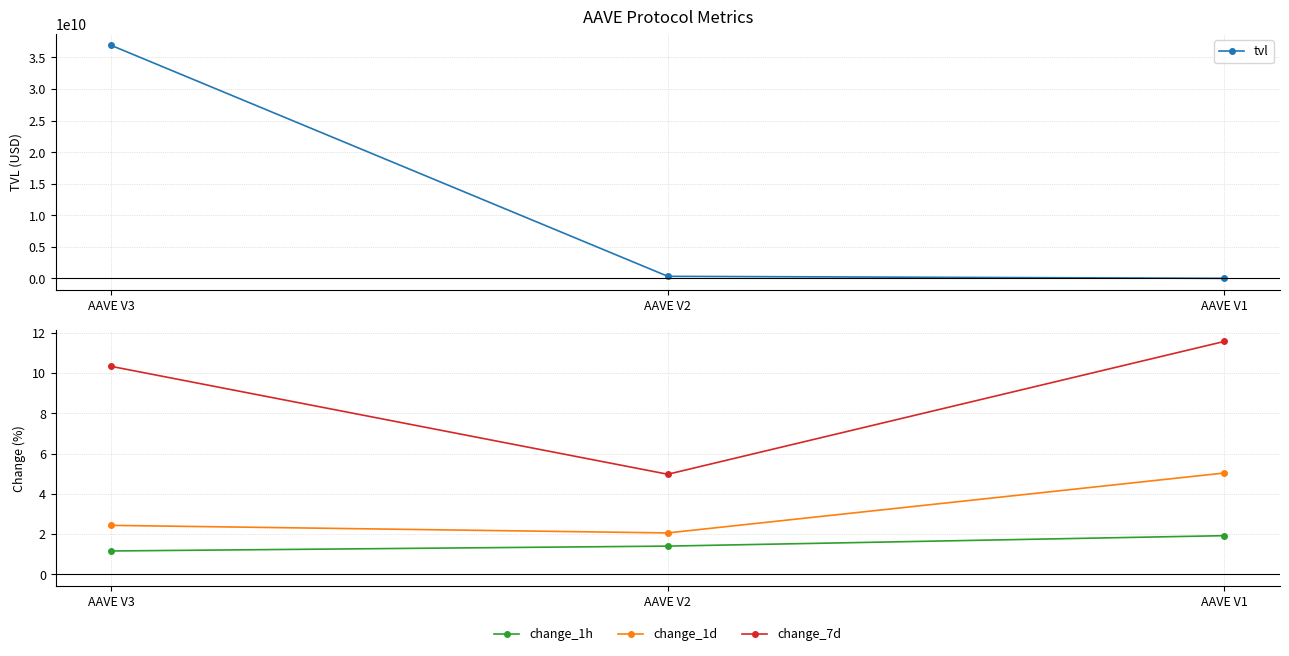

What is the average value of the change_1d series?

3.2